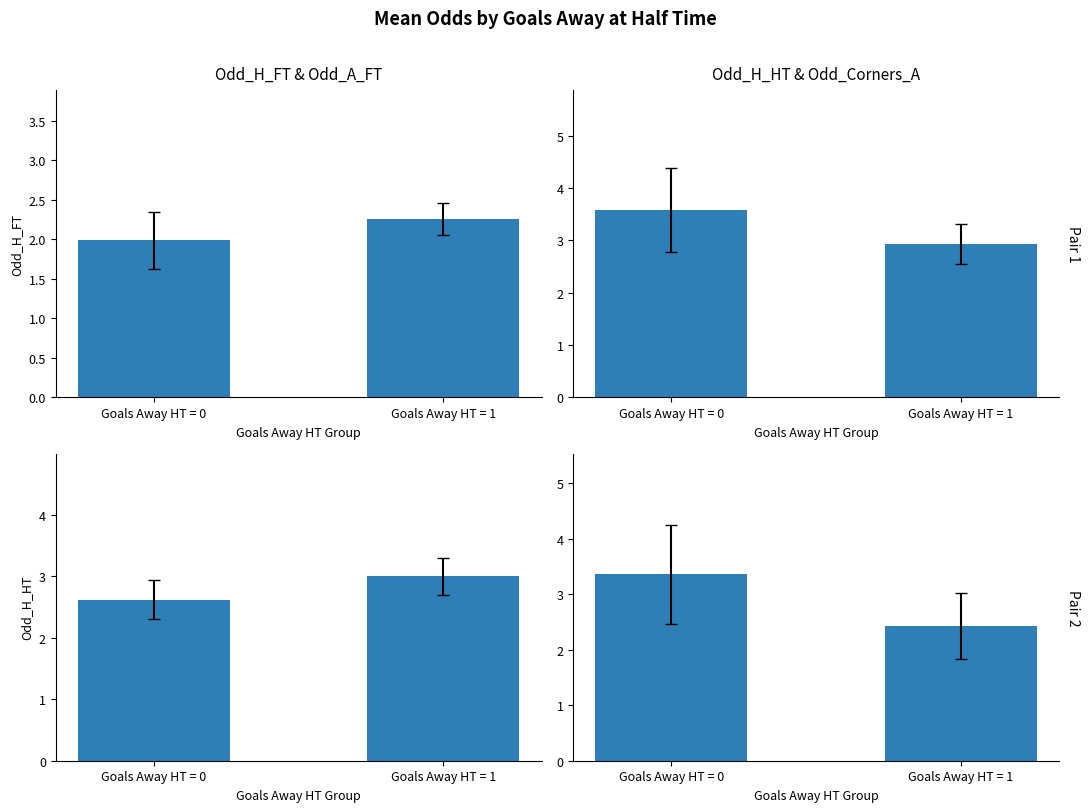

Count the number of data series in this chart.

4